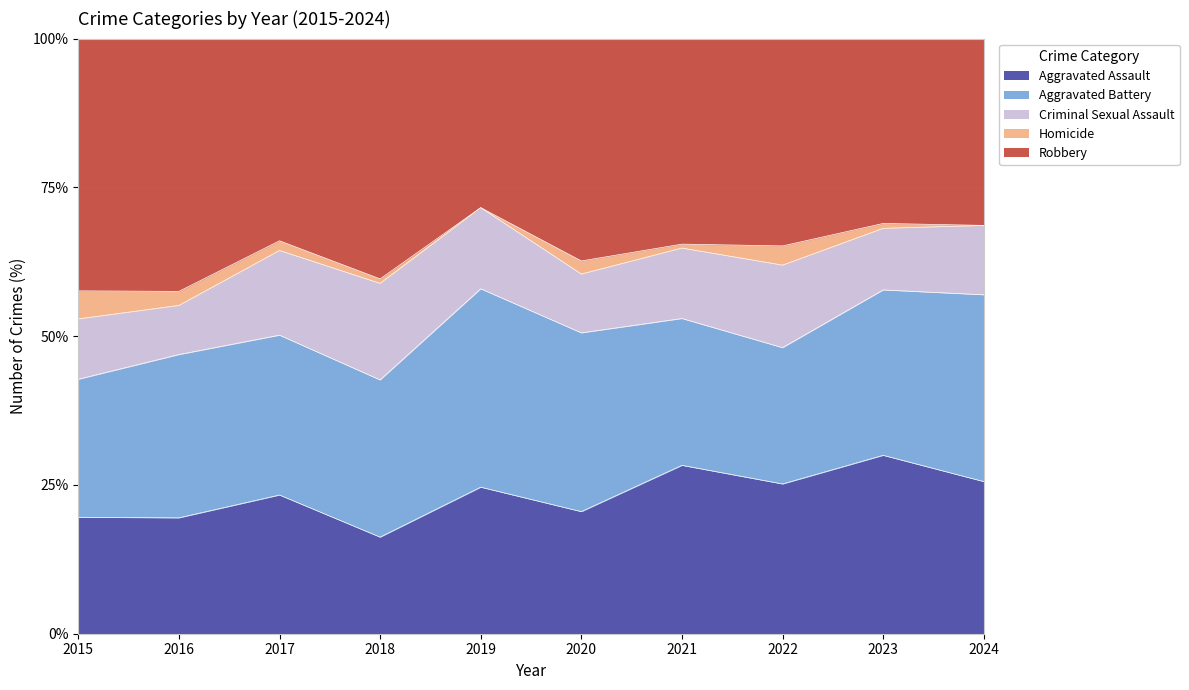

Between 2019 and 2020, which is larger?

2019